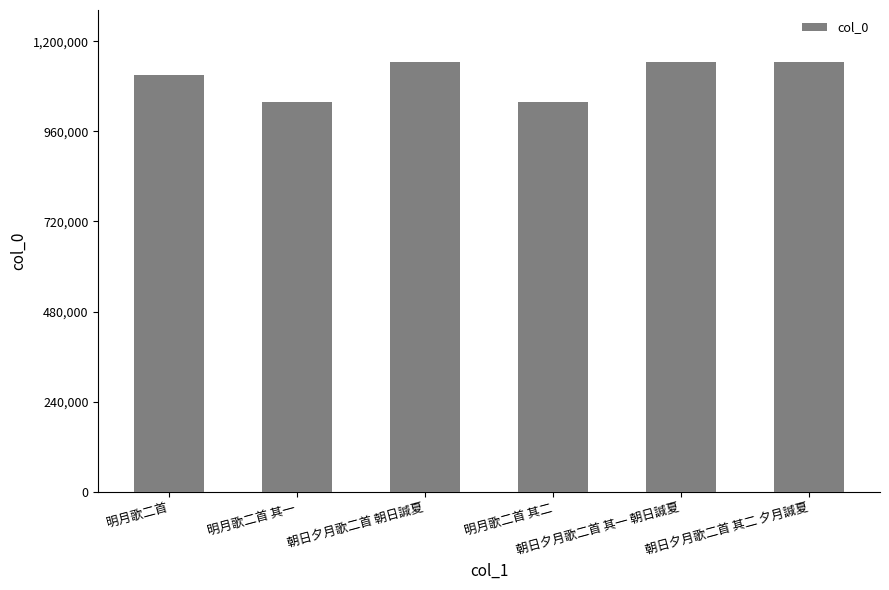

What is the value of the 4th bar from the left?

1036999